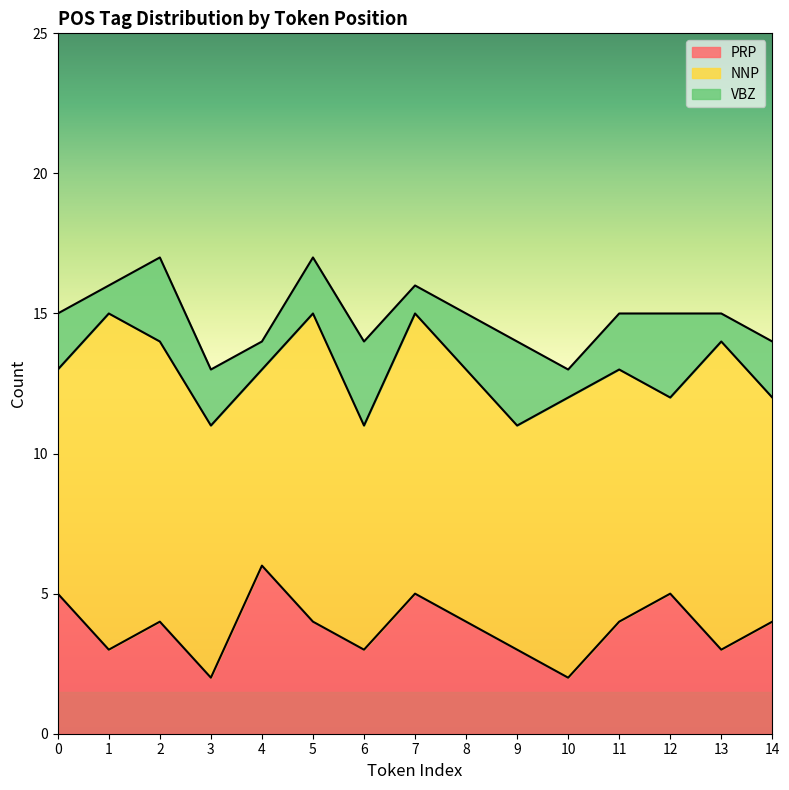

Is it true that VBZ equals 2 at 0?

True